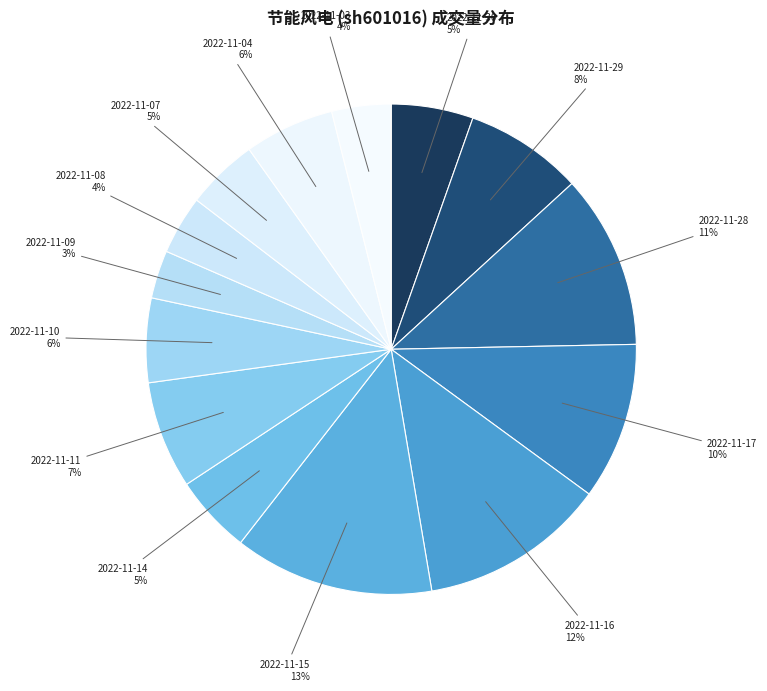

To the nearest percent, what percentage of the pie is 2022-11-14?

5%